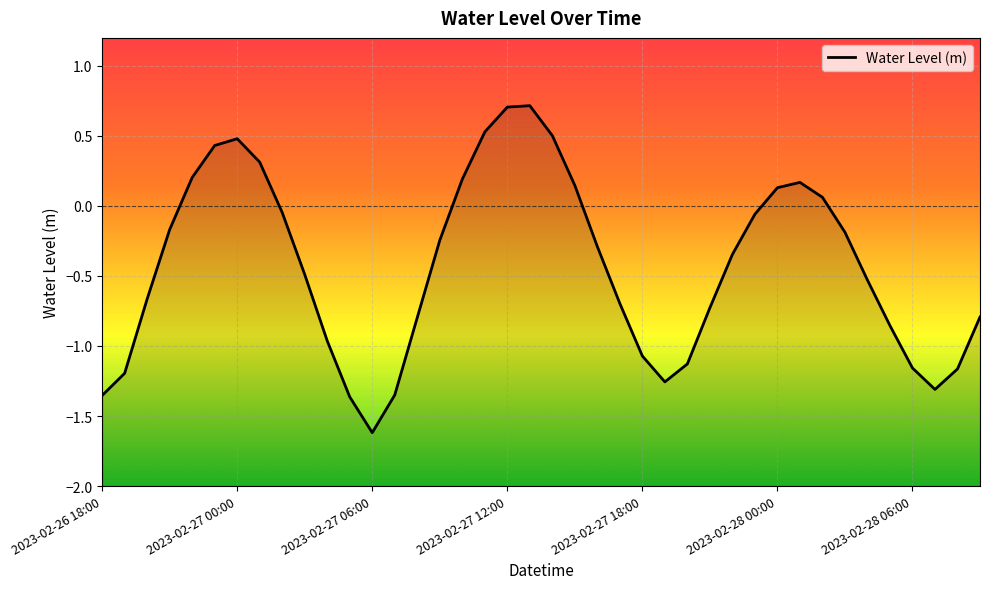

What is the change in value from 16 to 18?

+0.5